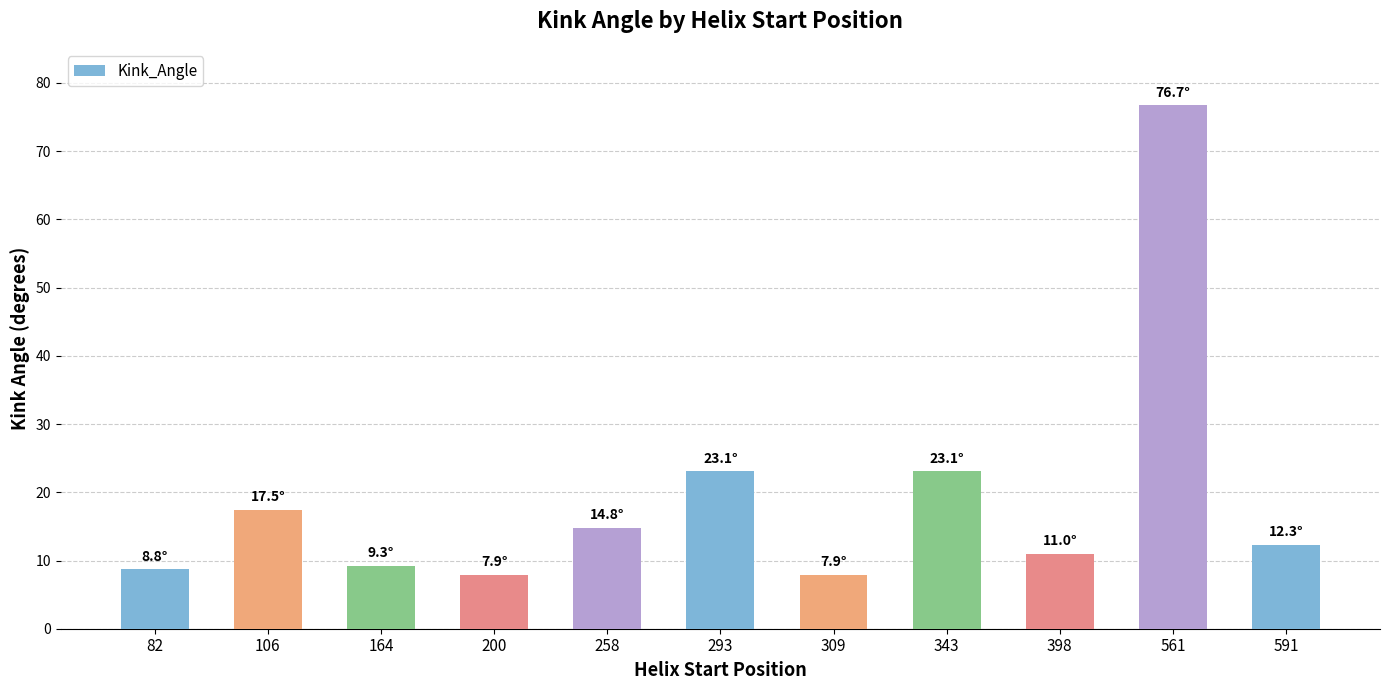

The chart shows a value of 14.8 at 258. True or false?

True